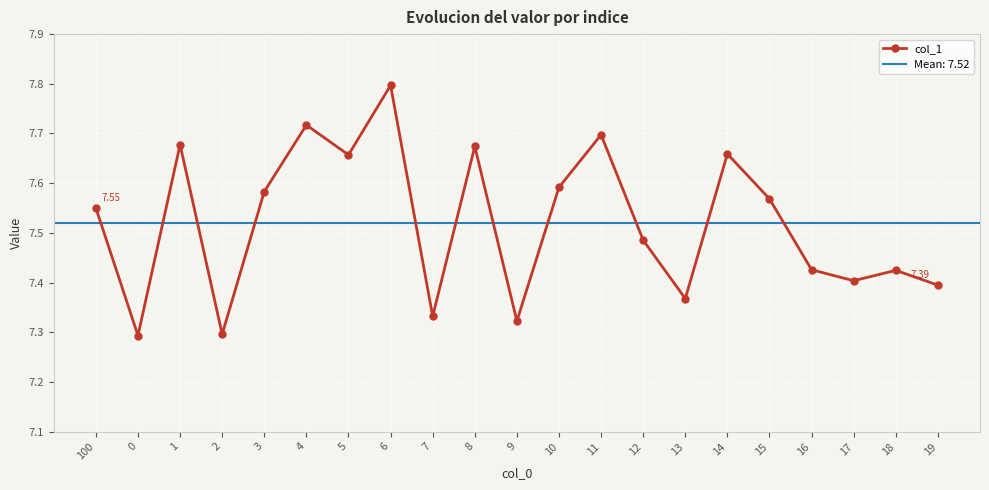

At which category does the data reach its first local peak?

1